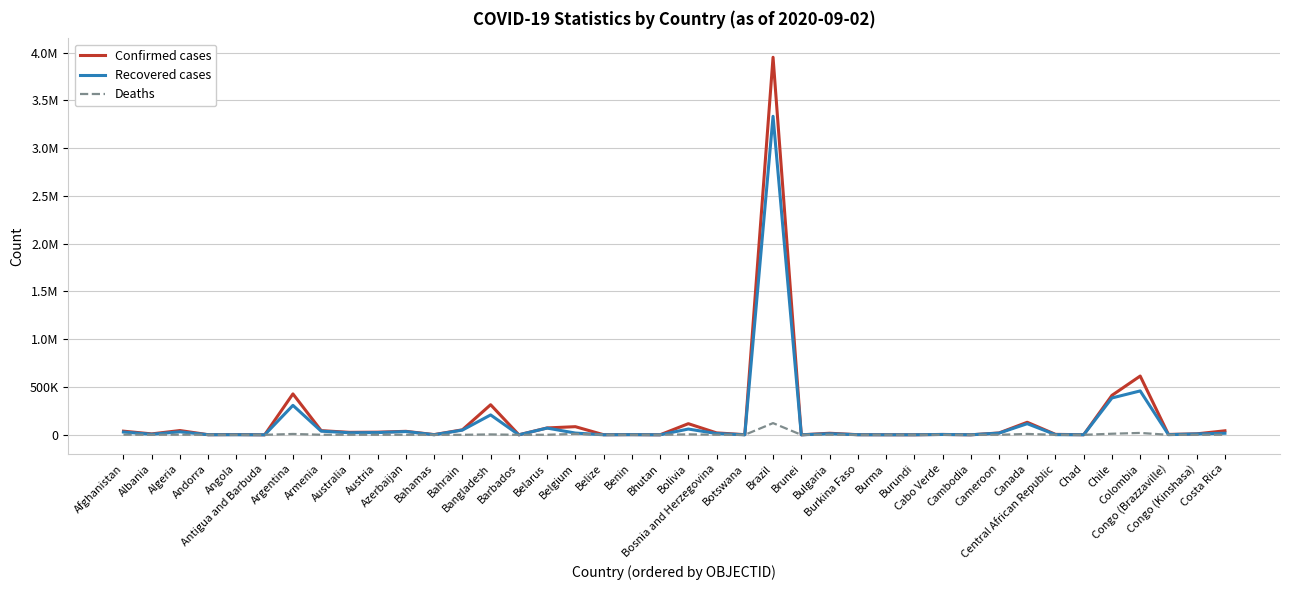

What are all the series names shown in the legend?

Confirmed cases, Recovered cases, Deaths